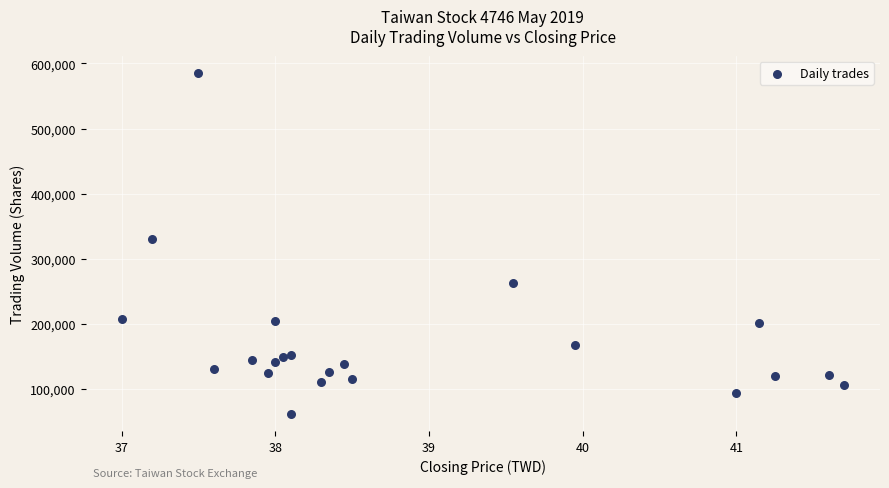

What Y value in the scatter plot is closest to 323878?

330000